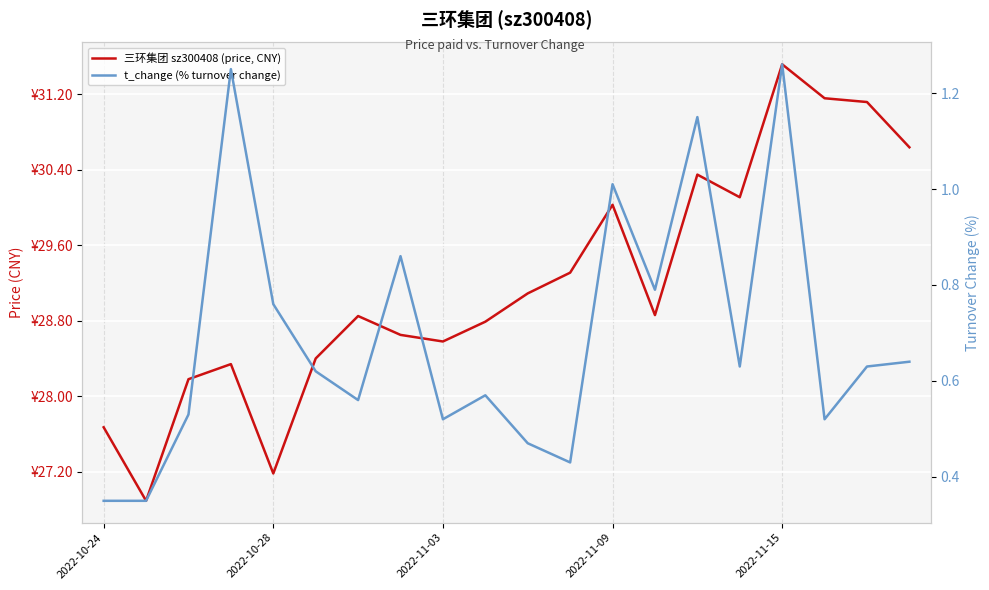

The value of 三环集团 sz300408 (price, CNY) at 17 is 31.2. True or false?

True